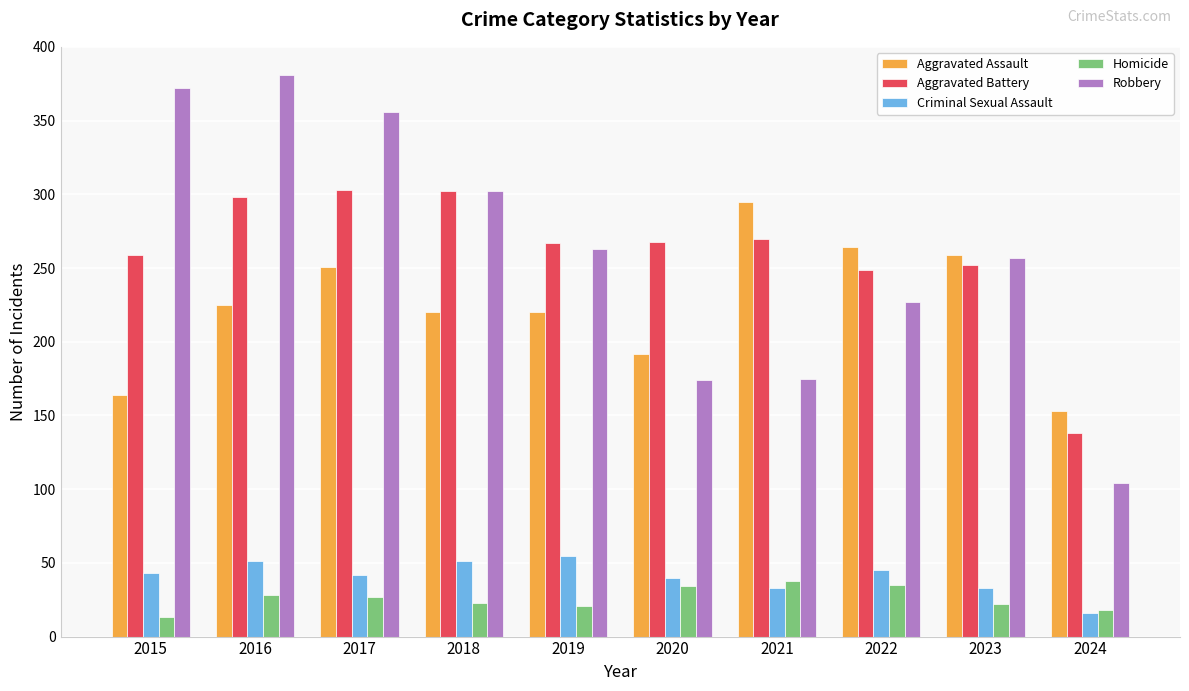

What is the minimum value for Criminal Sexual Assault?

16